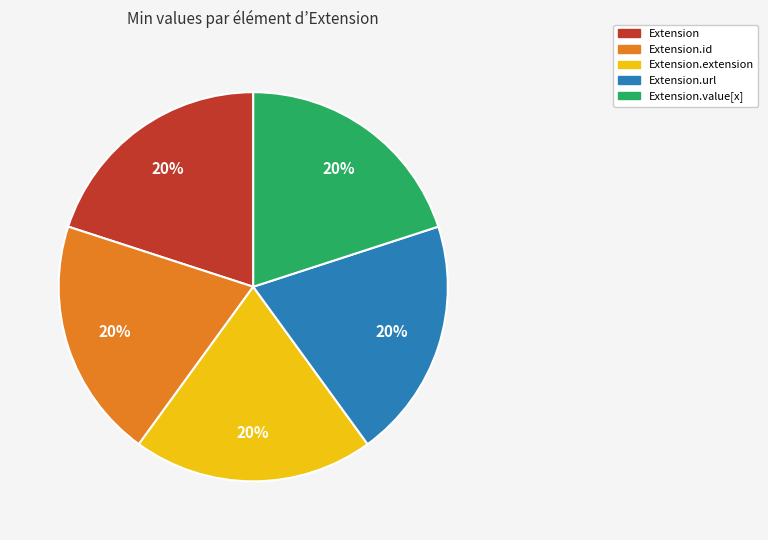

How many segments does this pie chart have?

5